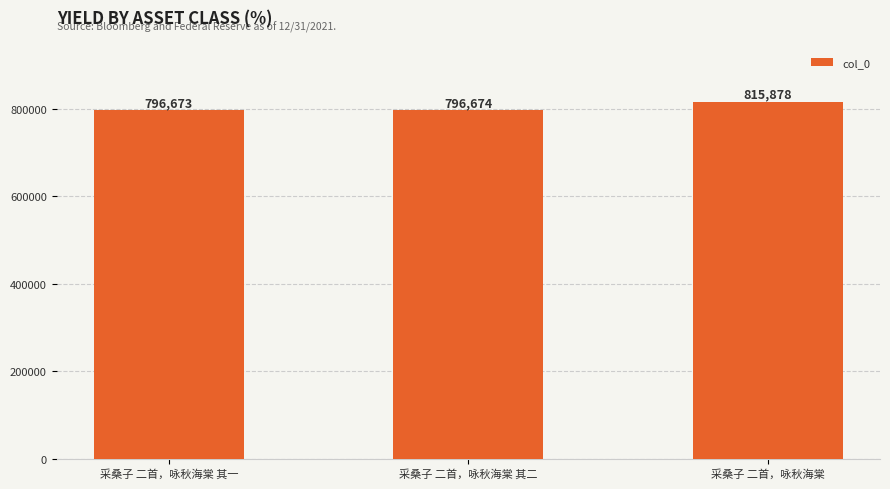

What is the difference between the second highest and minimum values?

1